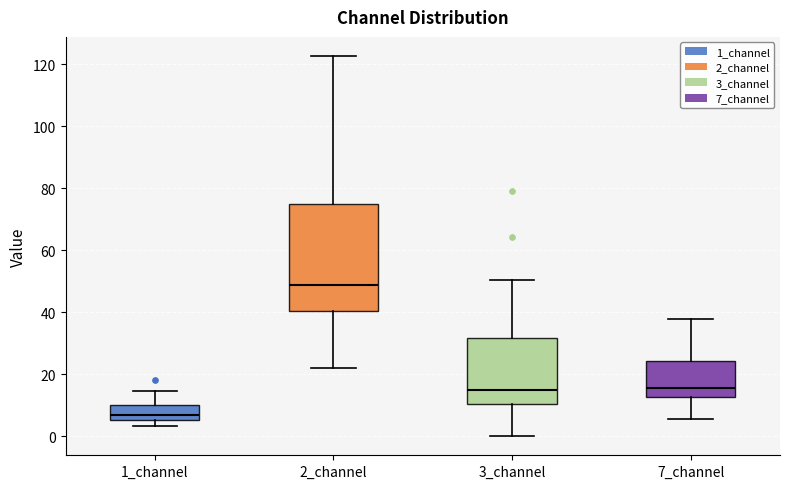

Reading left to right, read every box against the y-axis: the position of its median line, the range the box covers, and the ends of its whiskers. The values are not printed on the chart, so give them approximately, as read against the axis.

1_channel: median 6 (just above the box's lower edge), box 6 to 10, whiskers 4 to 14
2_channel: median 48, box 40 to 74, whiskers 22 to 122
3_channel: median 14, box 10 to 32, whiskers 0 to 50
7_channel: median 16, box 12 to 24, whiskers 6 to 38